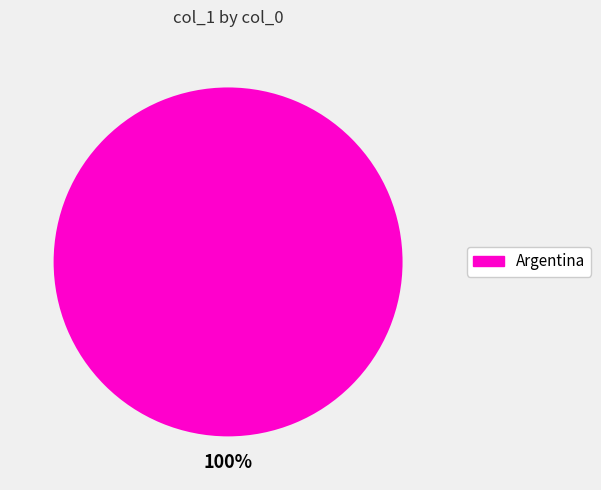

Does any single category account for the majority?

Yes